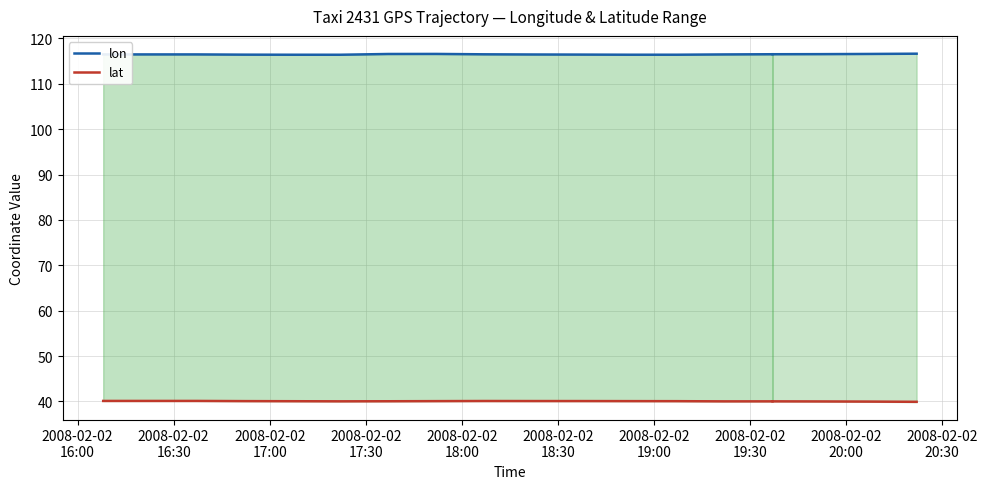

What is the spread (max minus min) of values at 2008-02-02
20:30?

76.4